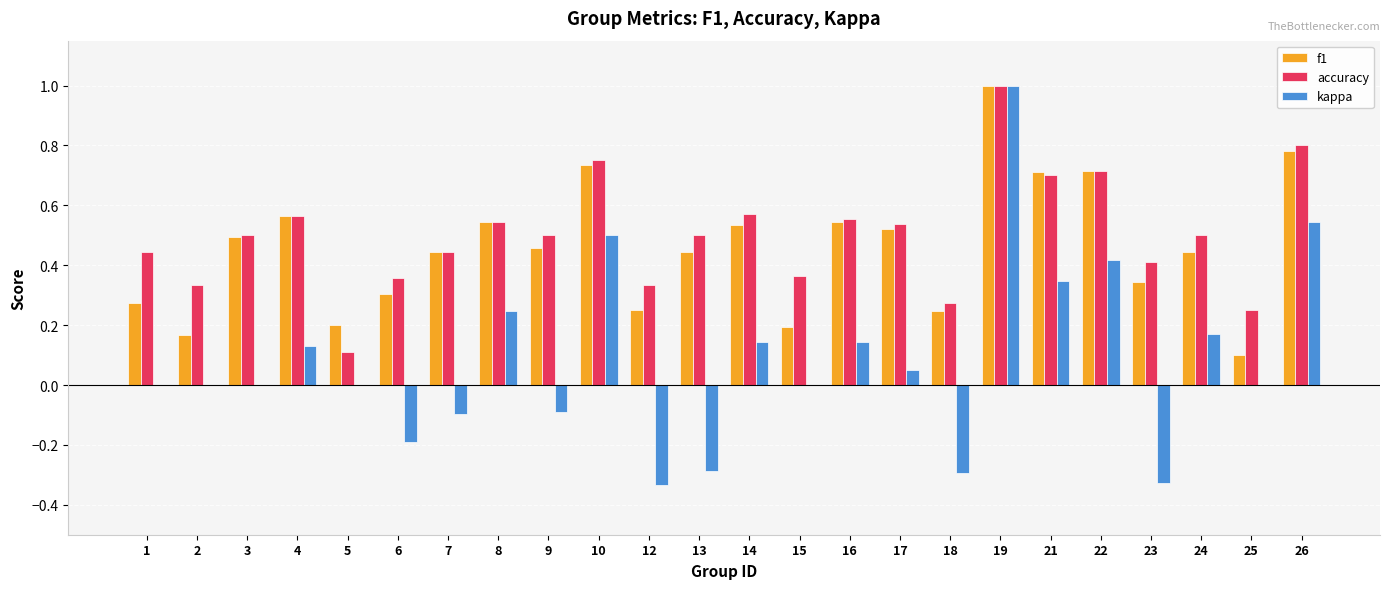

What are all the series names shown in the legend?

f1, accuracy, kappa